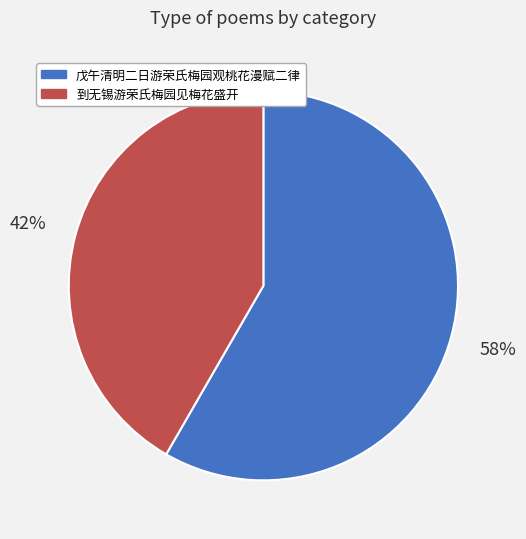

Does any single category account for the majority?

Yes